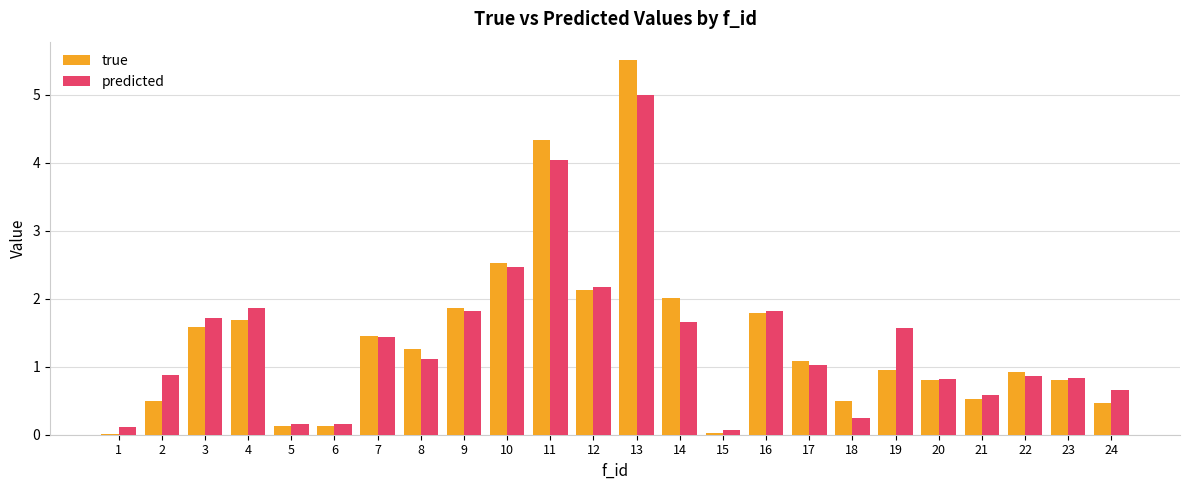

Count the number of data series in this chart.

2